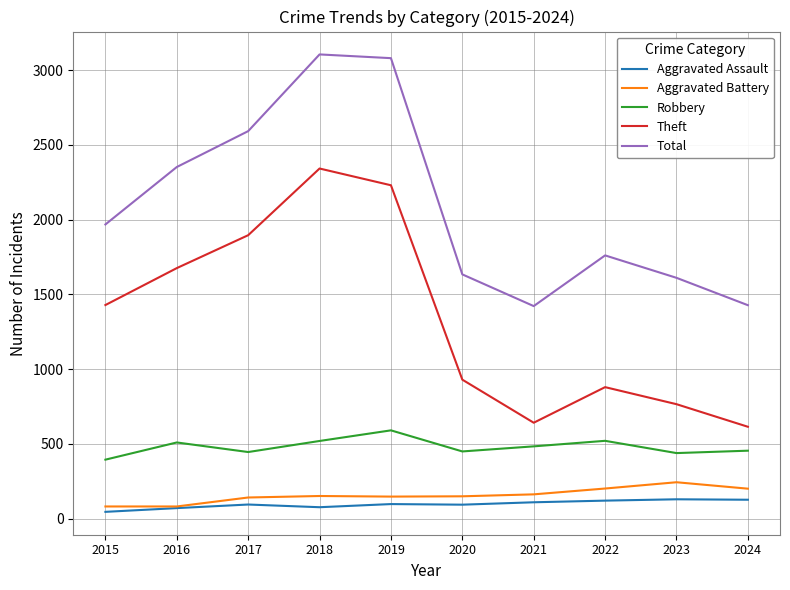

What is the difference between the highest and lowest values at 2024?

1301